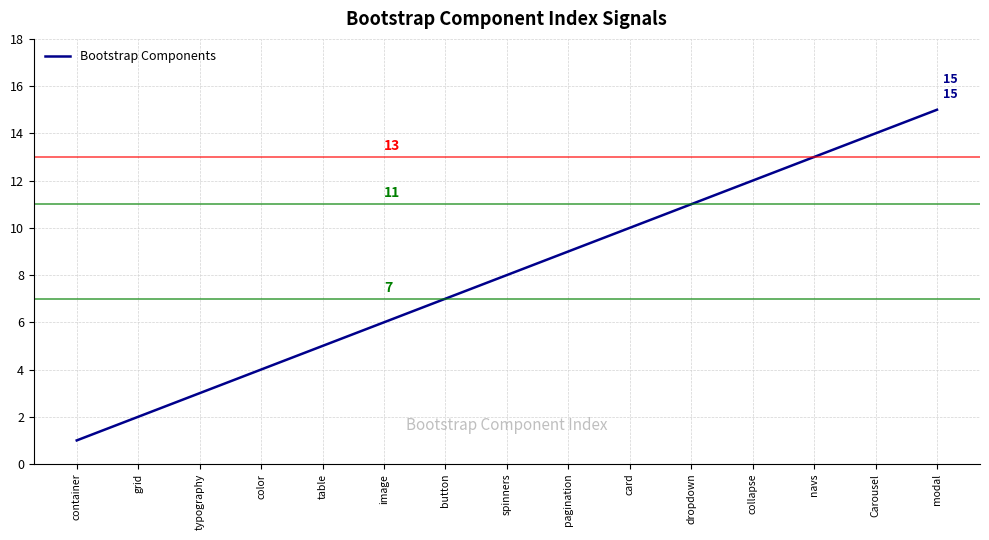

What position from the left is spinners?

8